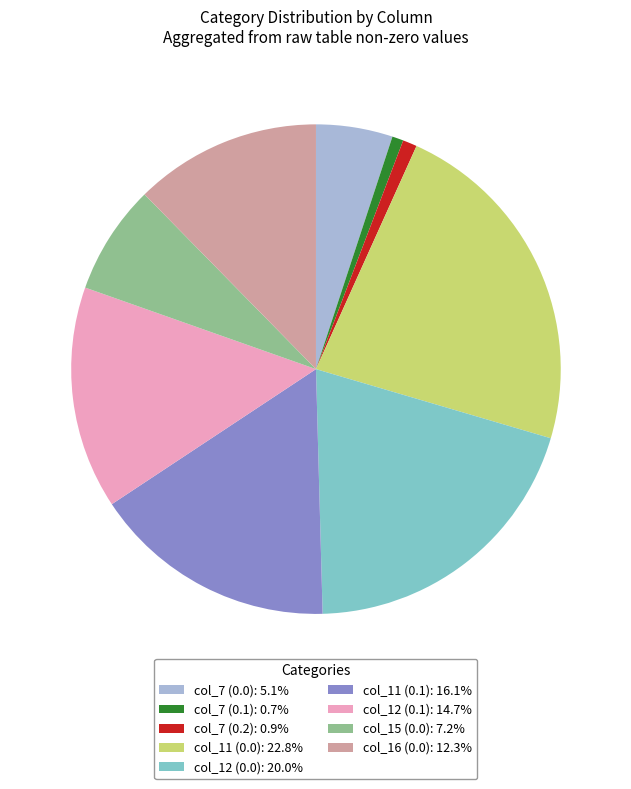

Is there a majority slice in this chart?

No